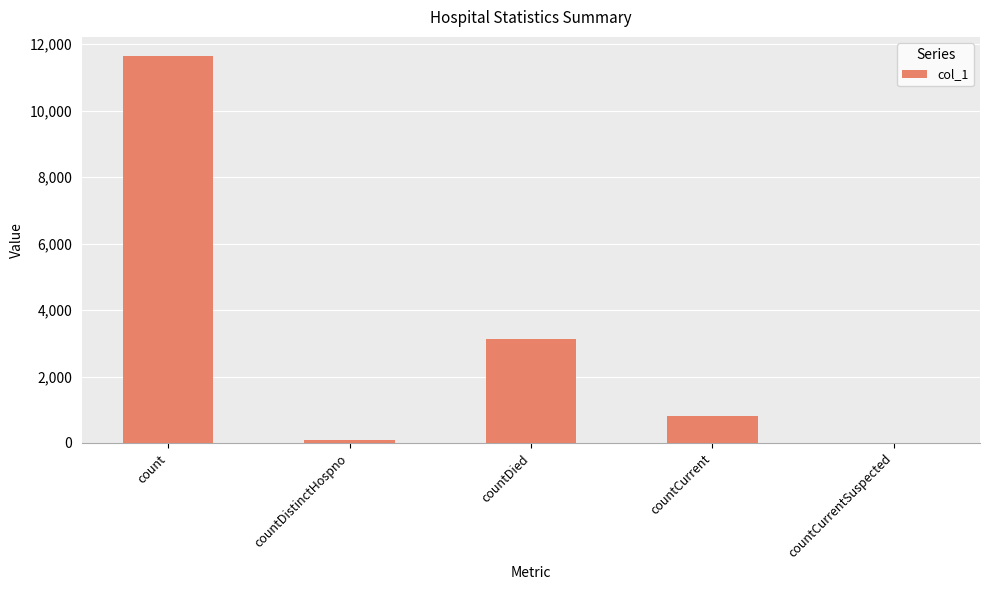

Reading left to right, what are all the values shown in this chart?

count=11637	countDistinctHospno=77	countDied=3121	countCurrent=814	countCurrentSuspected=0